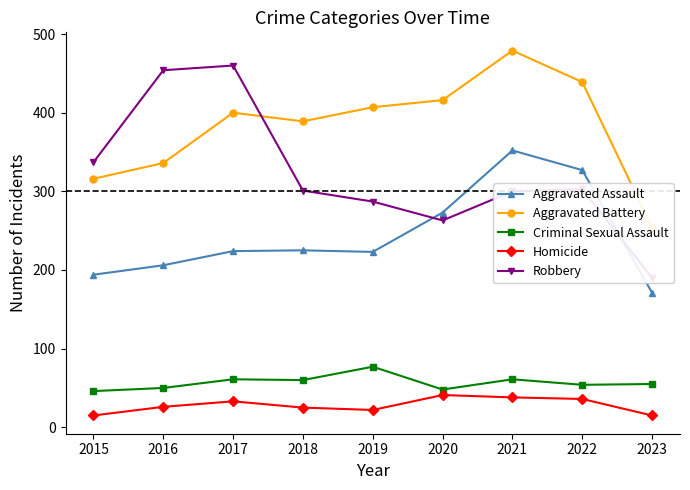

List the labels in order of Aggravated Battery value, largest first.

2021, 2022, 2020, 2019, 2017, 2018, 2016, 2015, 2023